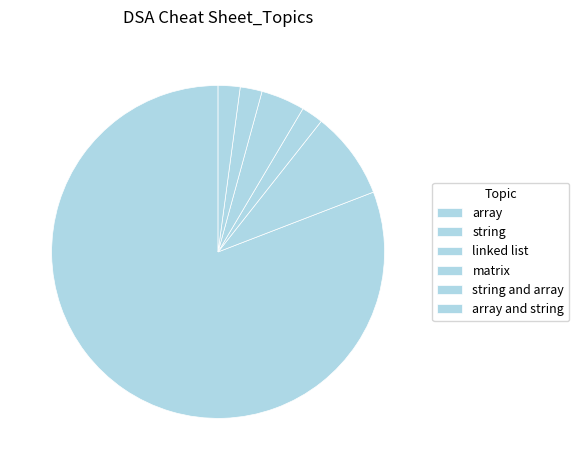

How many segments does this pie chart have?

6